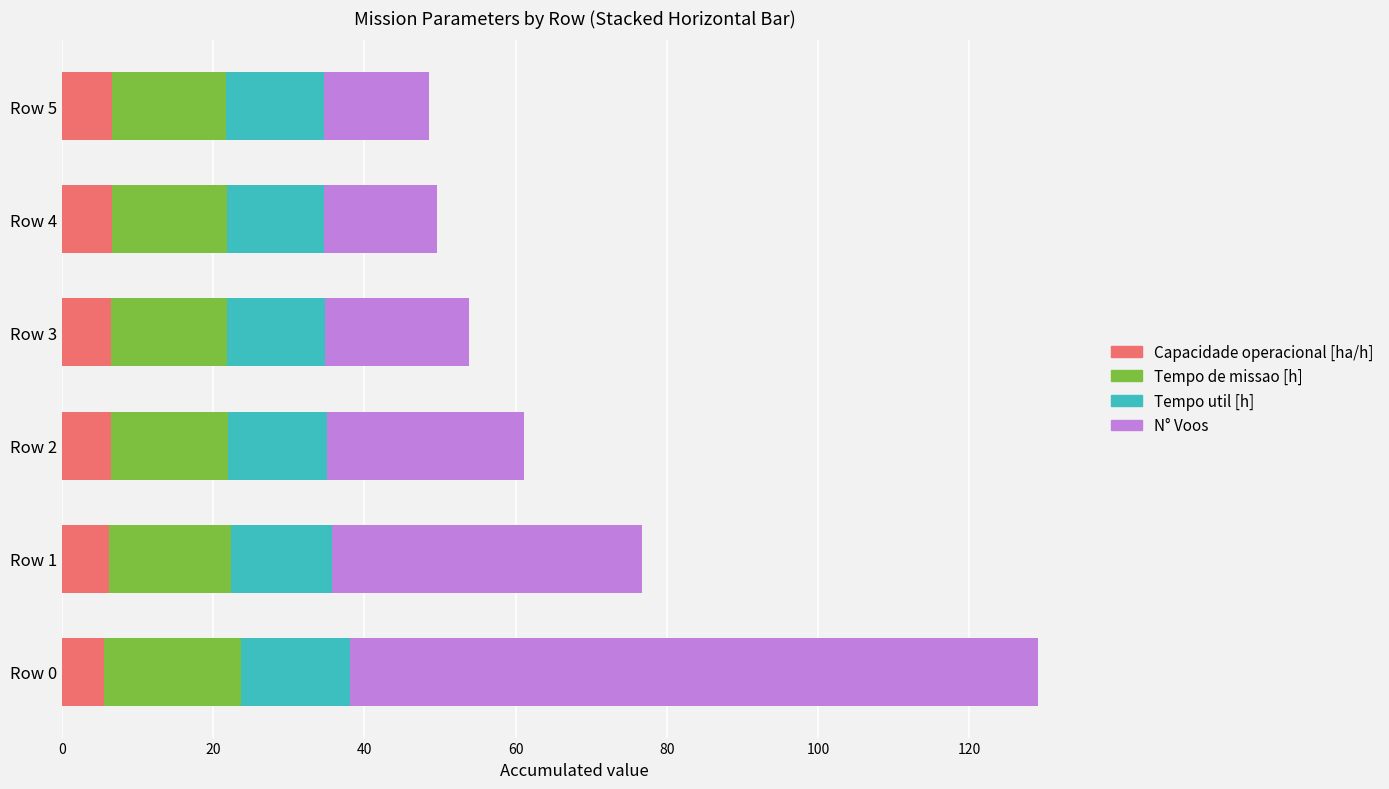

The Capacidade operacional [ha/h] series shows 6.5 at Row 3. True or false?

True